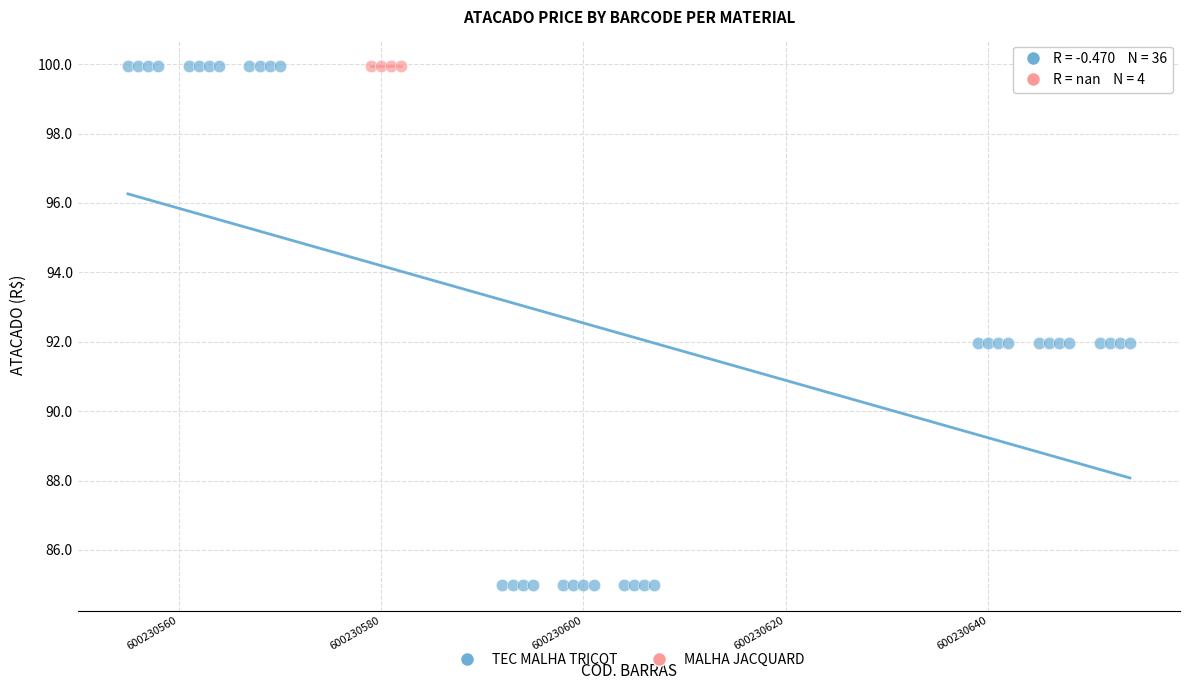

Which series reaches the minimum Y coordinate?

TEC MALHA TRICOT